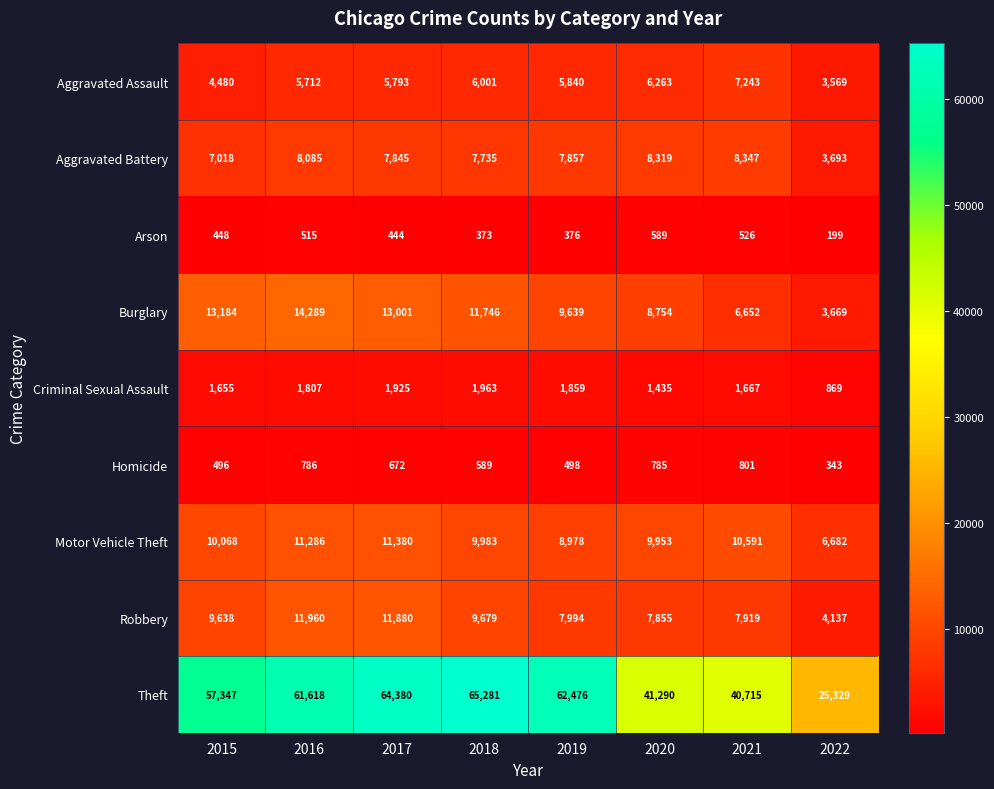

What is the difference between the highest and lowest values at 2018?

64908